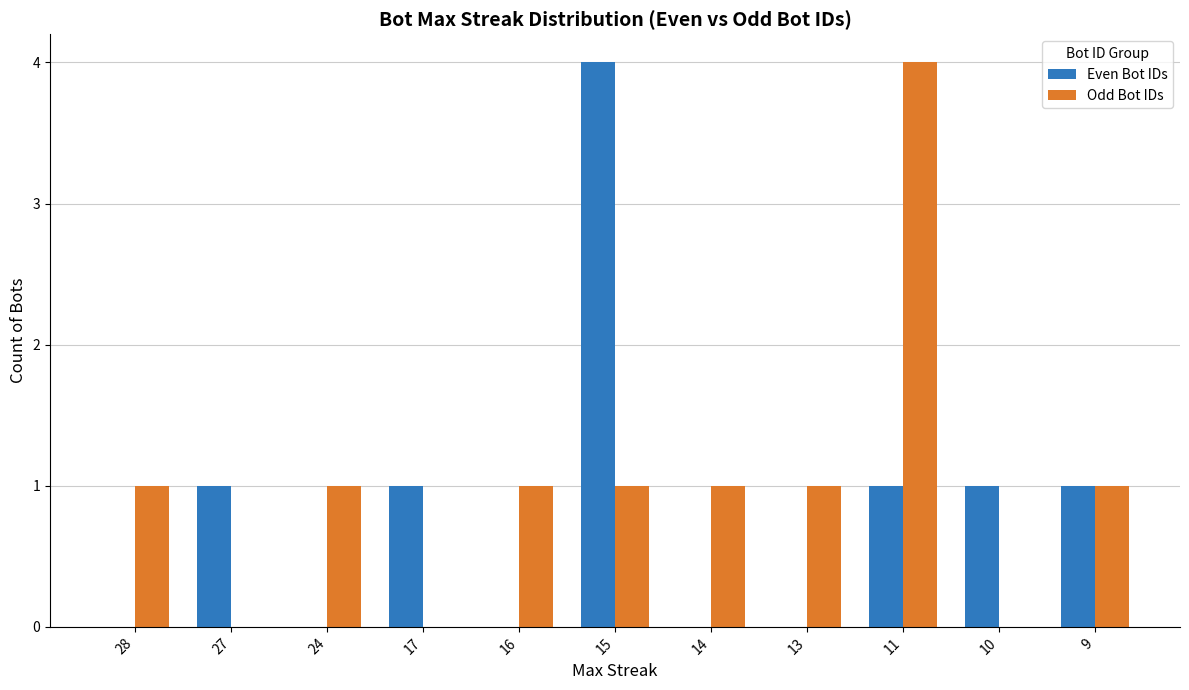

What are all the series names shown in the legend?

Even Bot IDs, Odd Bot IDs